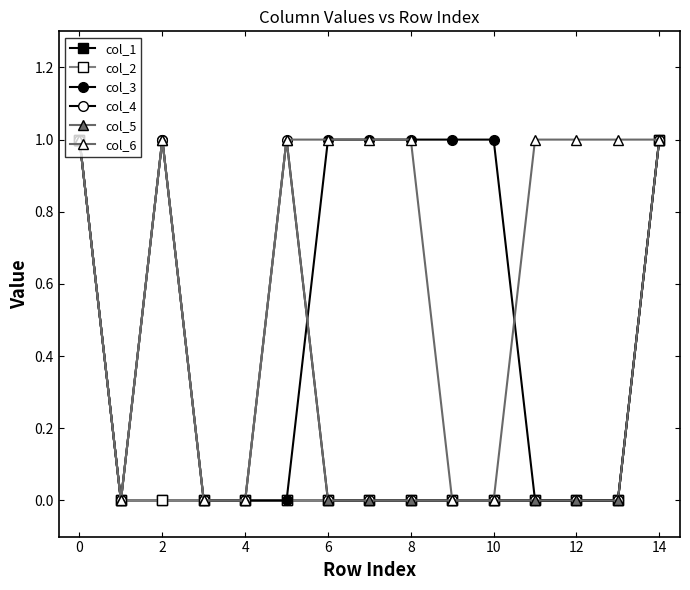

What is the difference between the maximum and minimum values in the col_1 series?

1